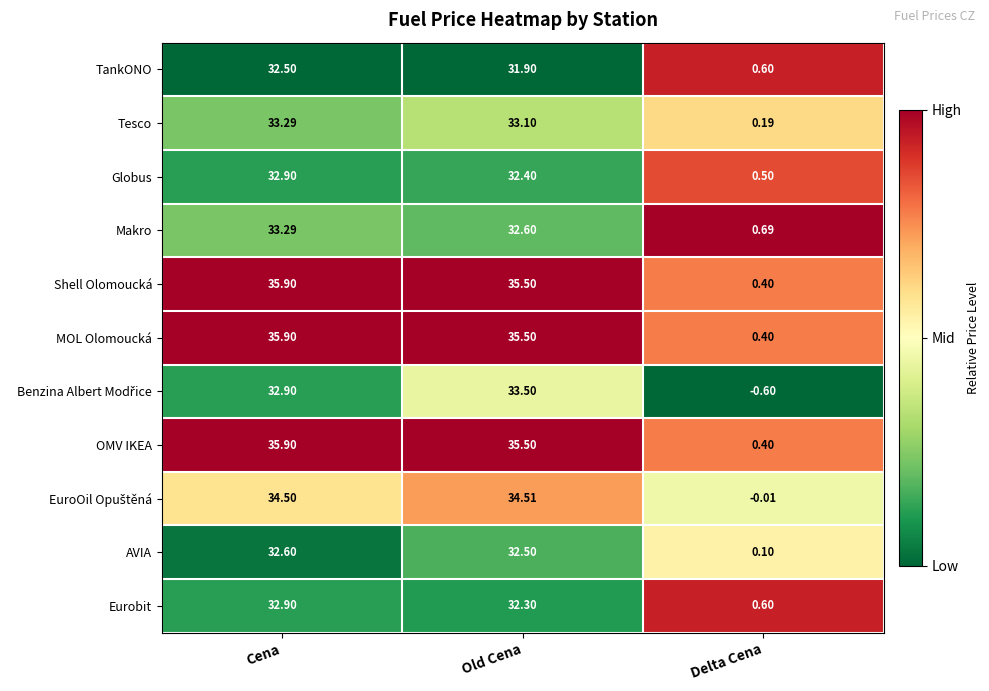

Which label corresponds to the smallest value in the chart?

Delta Cena